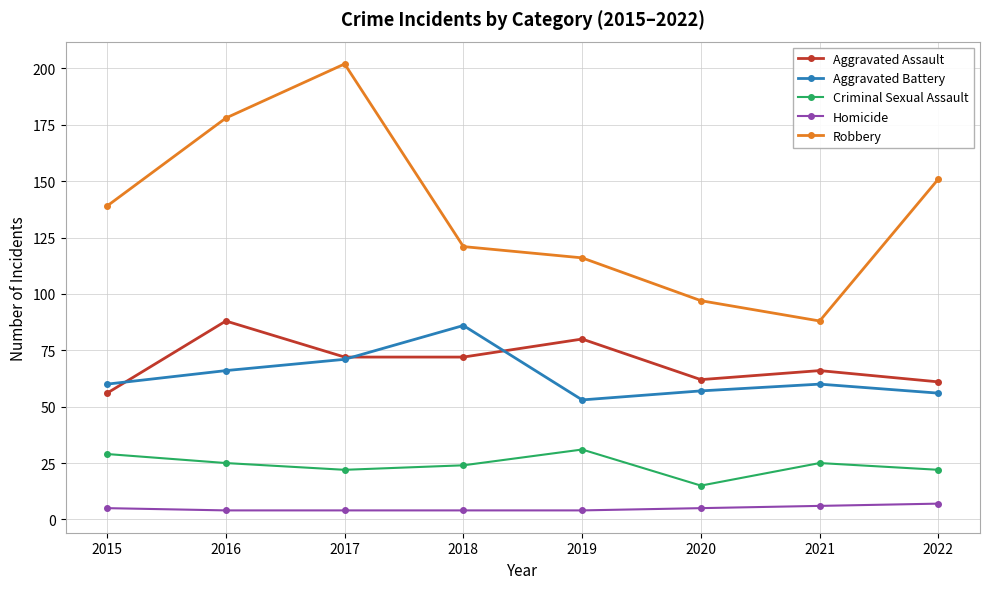

What is the difference between the Aggravated Assault values at 2022 and 2019?

19